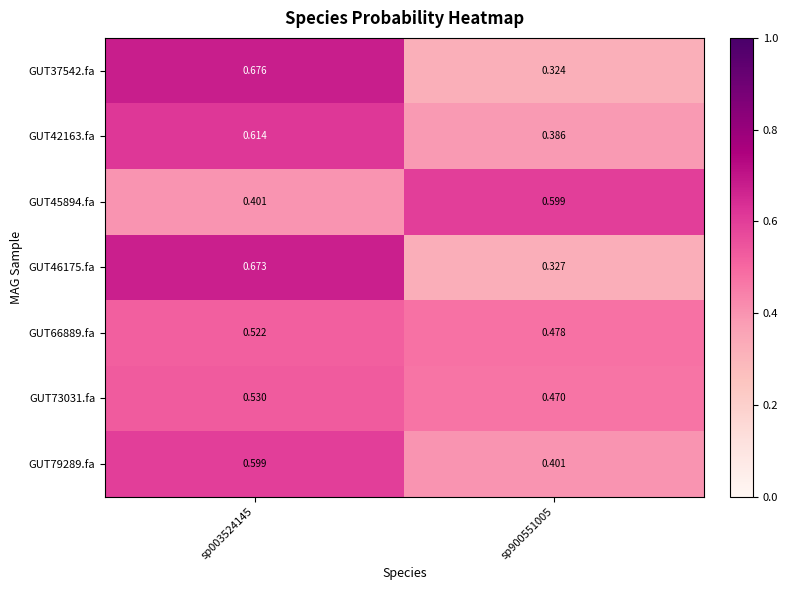

At sp003524145, list the series in order from smallest to largest.

GUT45894.fa, GUT66889.fa, GUT73031.fa, GUT79289.fa, GUT42163.fa, GUT46175.fa, GUT37542.fa